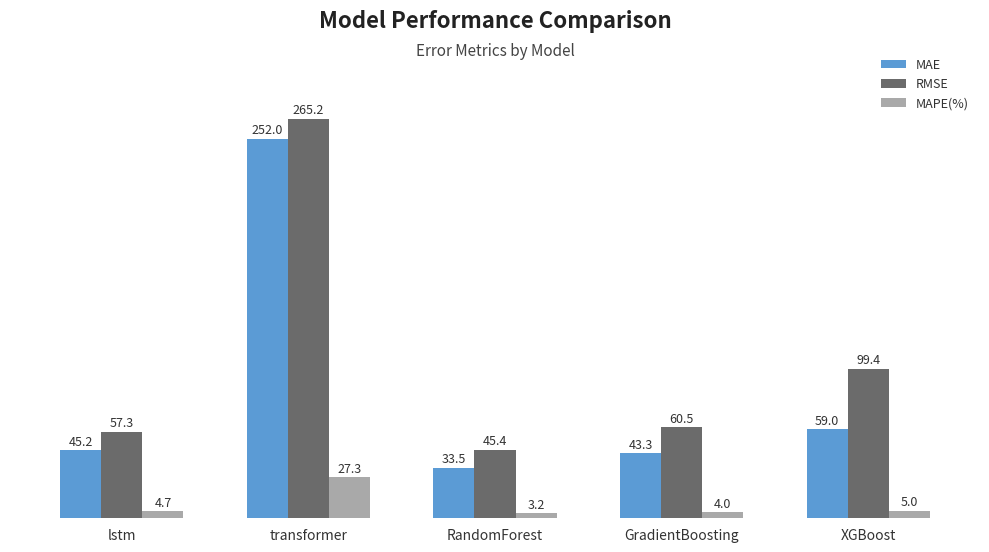

Between lstm and RandomForest, which series saw the biggest shift?

RMSE